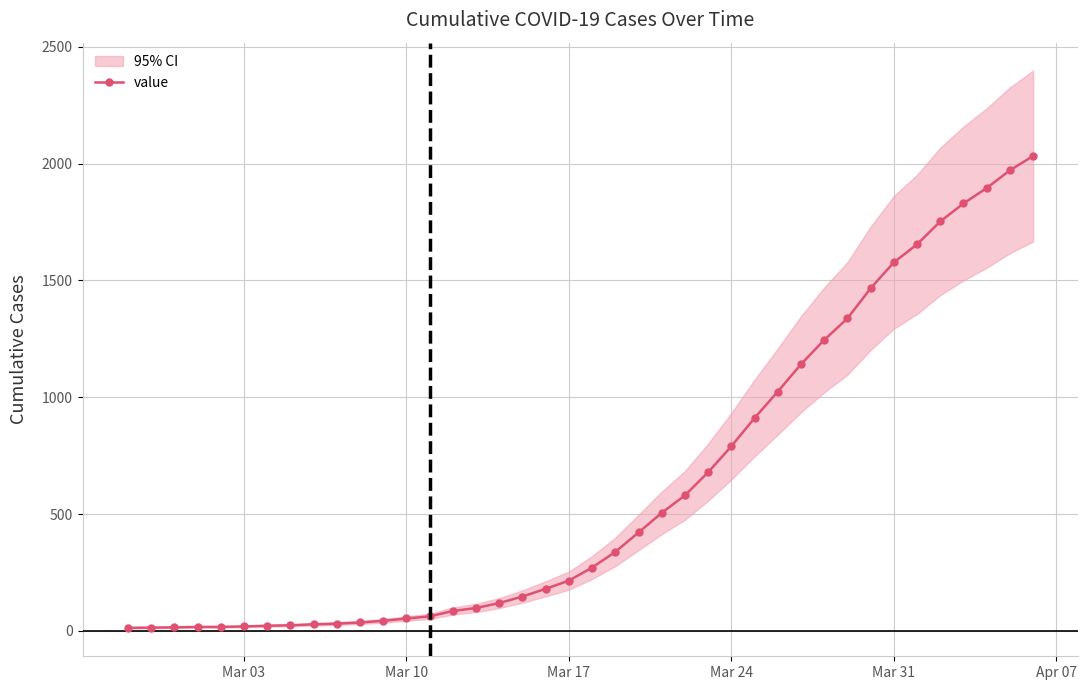

Does the chart display data point markers on the line(s)?

Yes